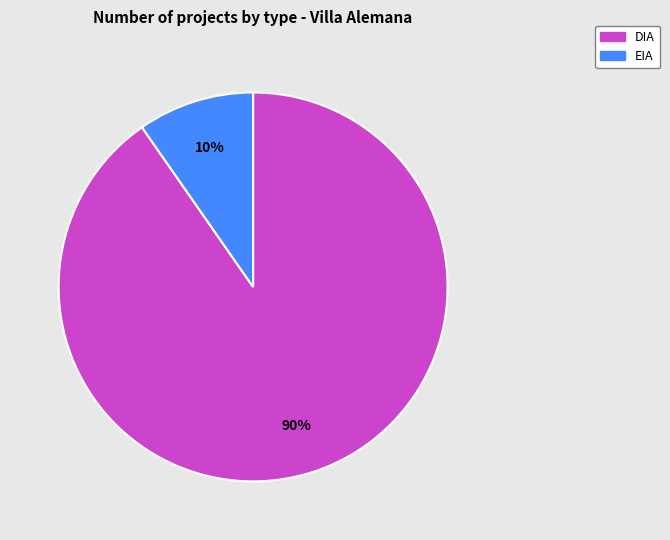

What is the smallest slice in the pie chart?

EIA